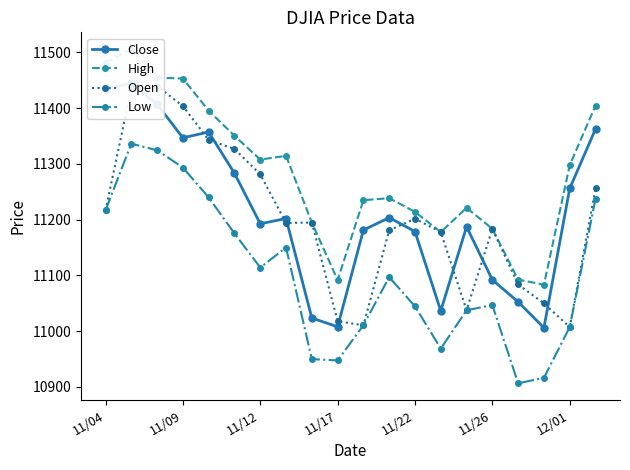

How many lines are shown in the chart?

4